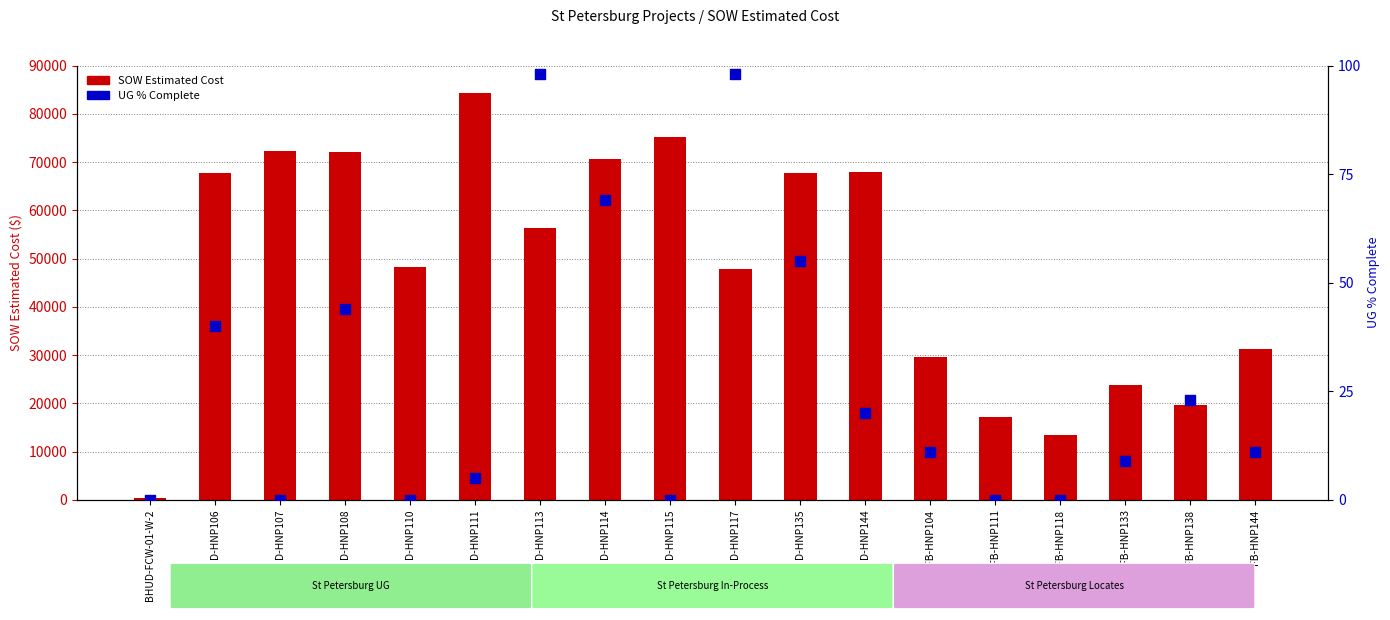

Which series has the largest total across all categories?

SOW Estimated Cost